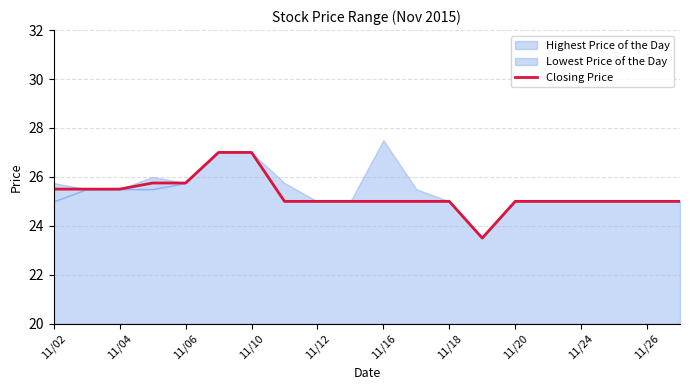

At which label does the data first exceed 25?

11/02